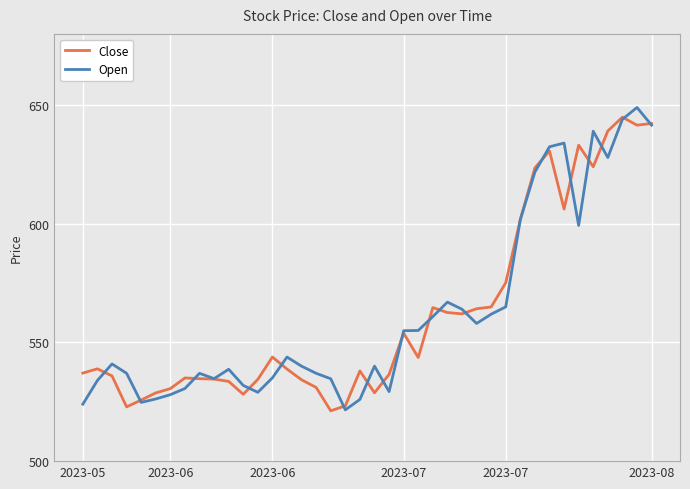

Which series has the largest range (max minus min)?

Open